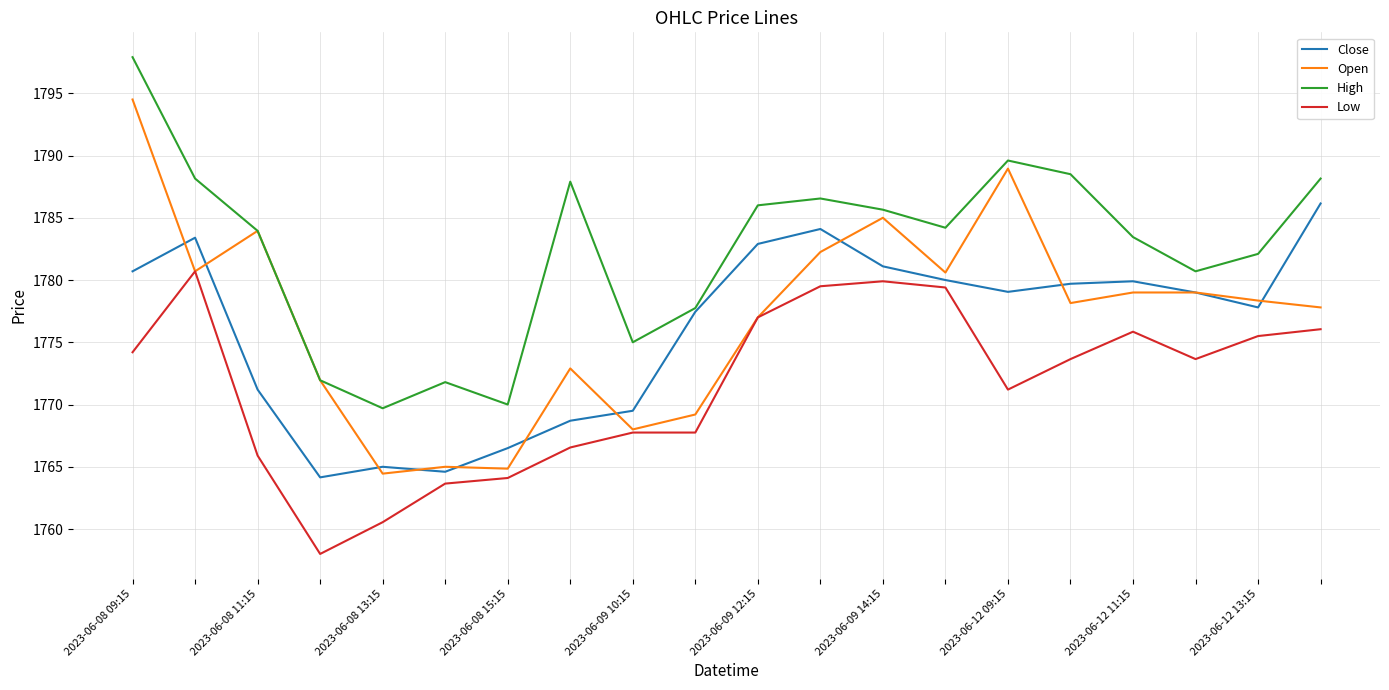

True or false: Low and High cross at least once.

False